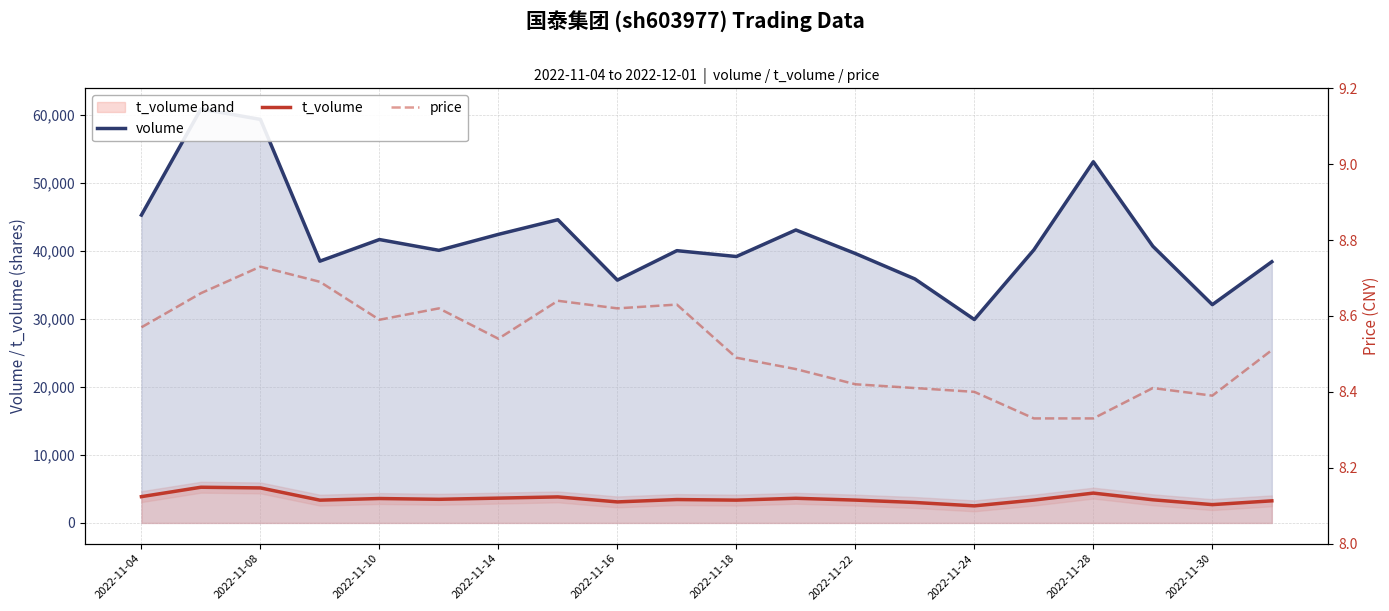

Which series has the widest spread of values?

volume